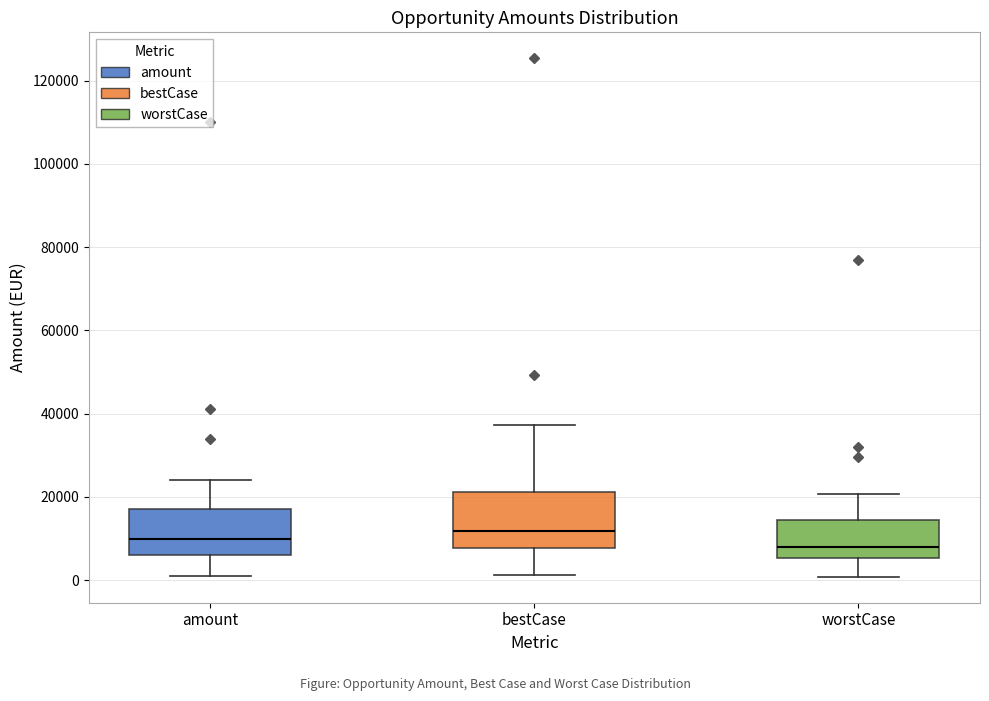

Where does the upper whisker of the box for worstCase end on the y-axis? The values are not printed on the chart, so give them approximately, as read against the axis.

20000